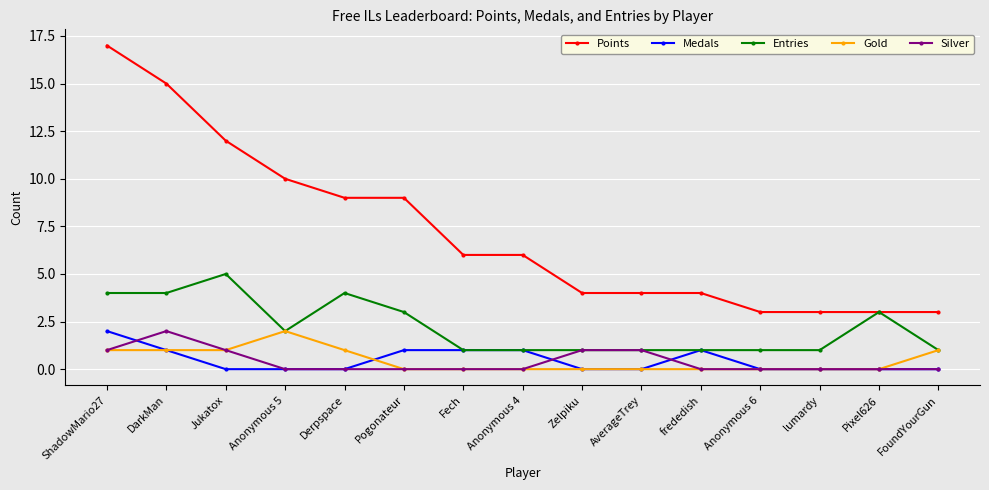

What is the difference between the Medals values at ShadowMario27 and Anonymous 4?

1